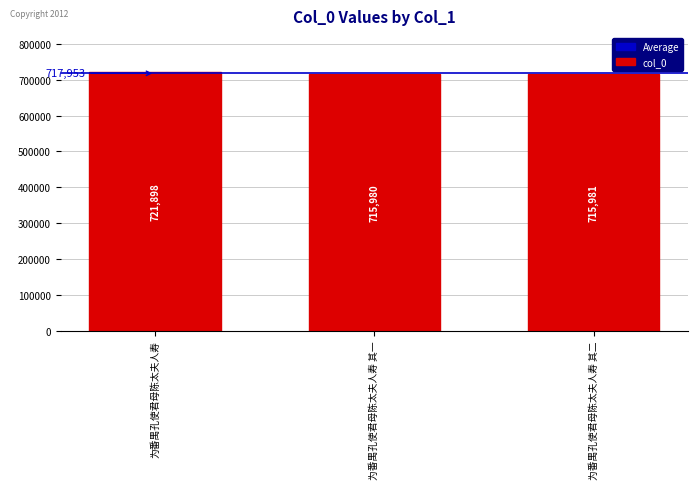

Approximately how many times larger is the value at 为番禺孔使君母陈太夫人寿 其一 compared to 为番禺孔使君母陈太夫人寿?

1.0